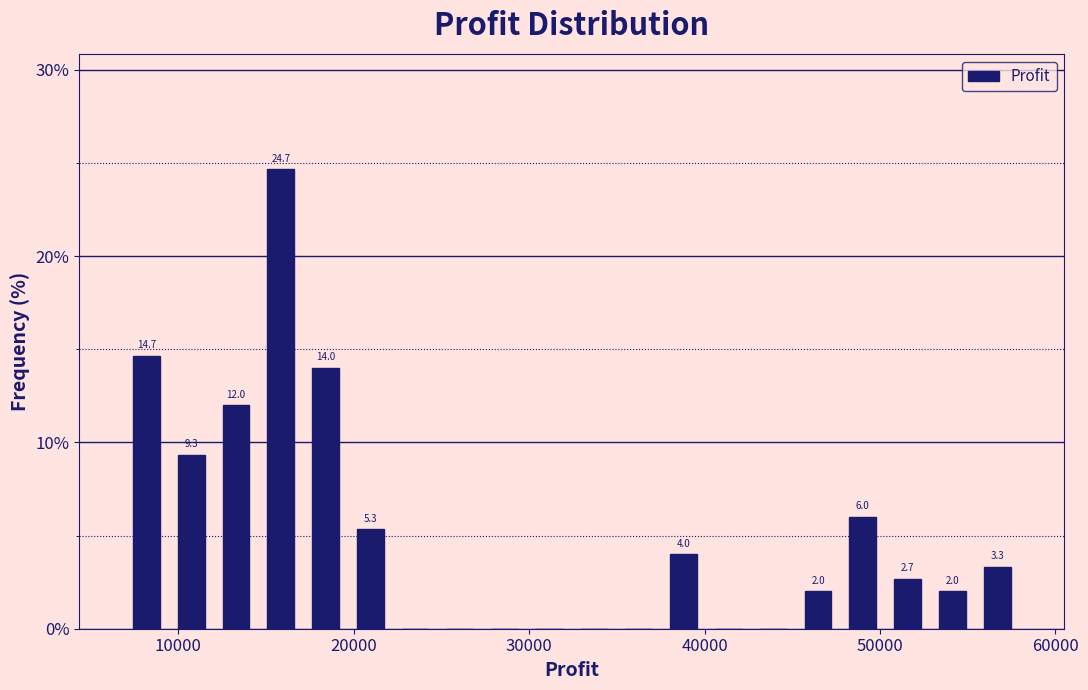

Read against the x-axis, roughly where is the centre of the tallest bar?

16000